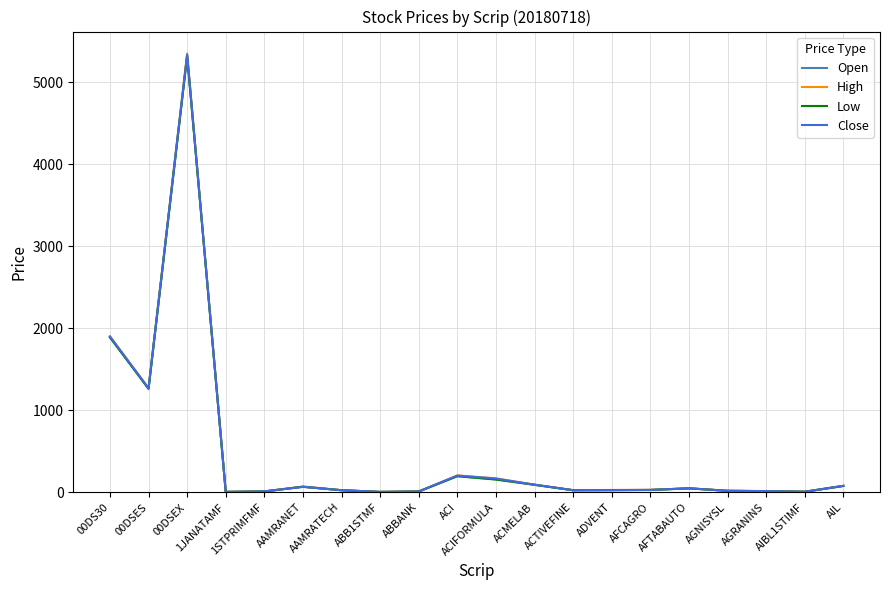

Which series has the largest range (max minus min)?

High